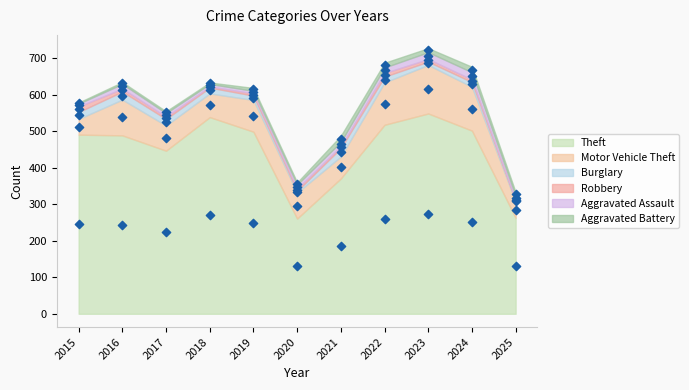

Which series contains the lowest Y value?

Robbery